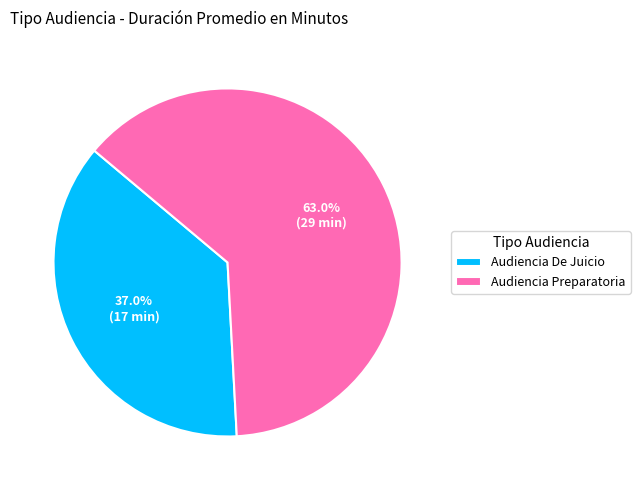

Is there a majority slice in this chart?

Yes